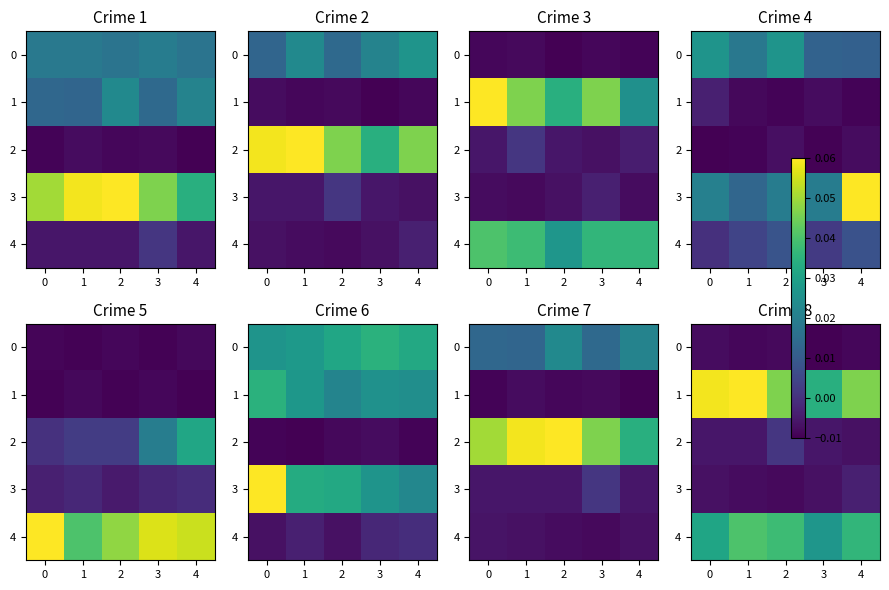

At how many categories does at least one series exceed 0?

5